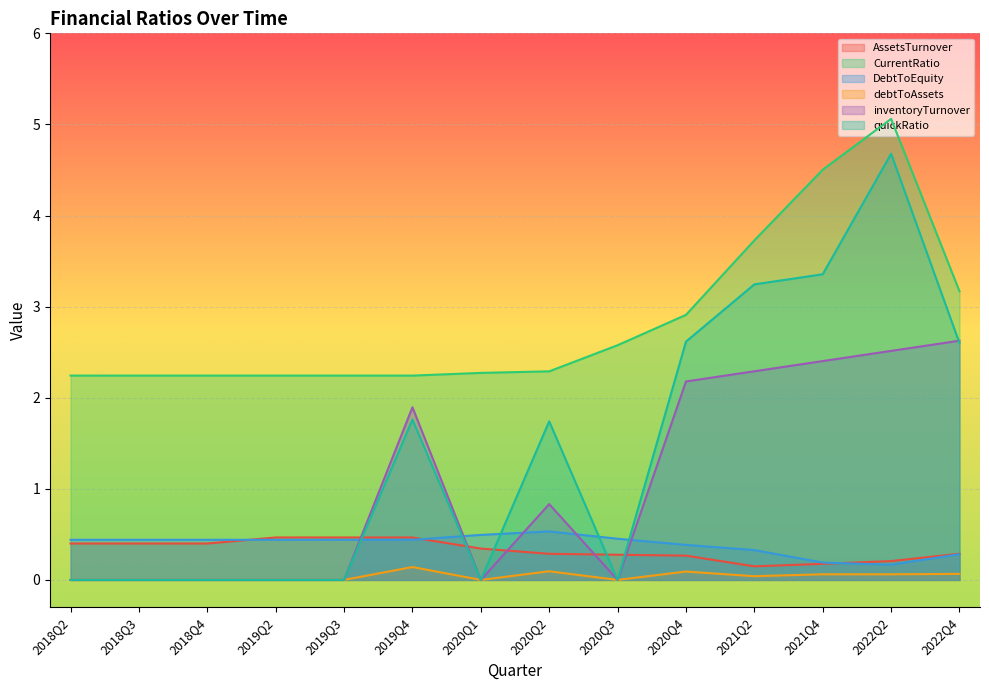

True or false: CurrentRatio has more than 0 interior local peaks.

True